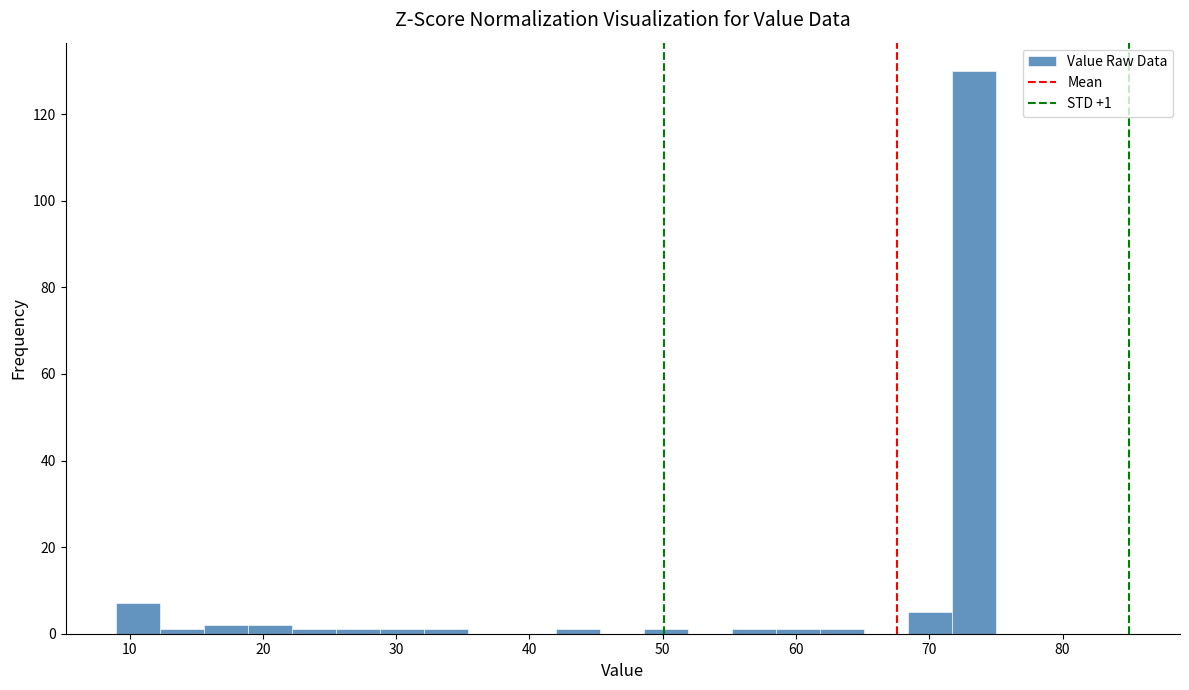

Read against the x-axis, roughly where is the centre of the tallest bar?

73